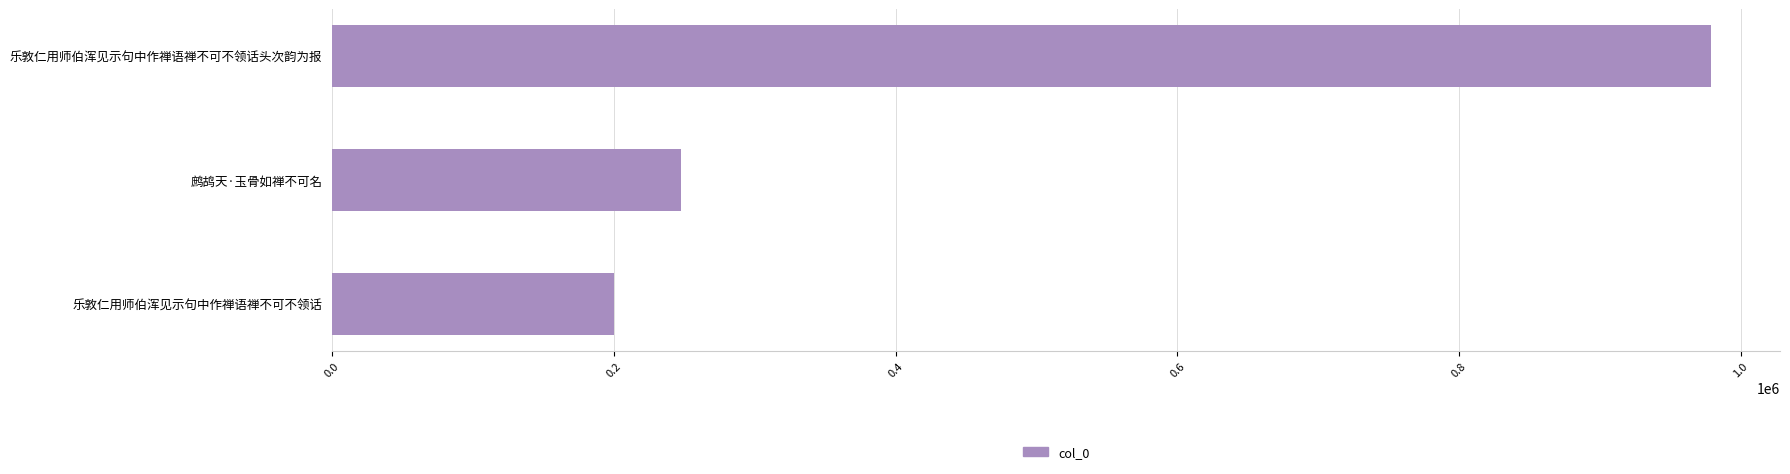

Reading bottom to top, extract all data points from this chart.

199754	247496	978868